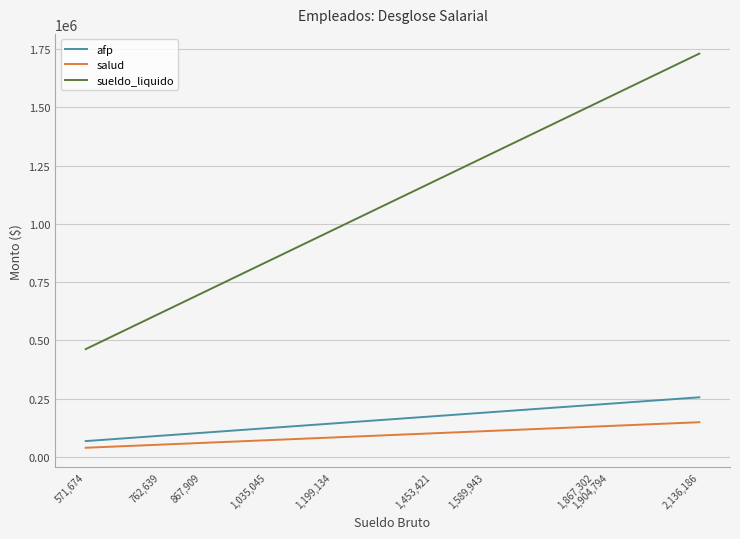

Which series has the widest spread of values?

sueldo_liquido